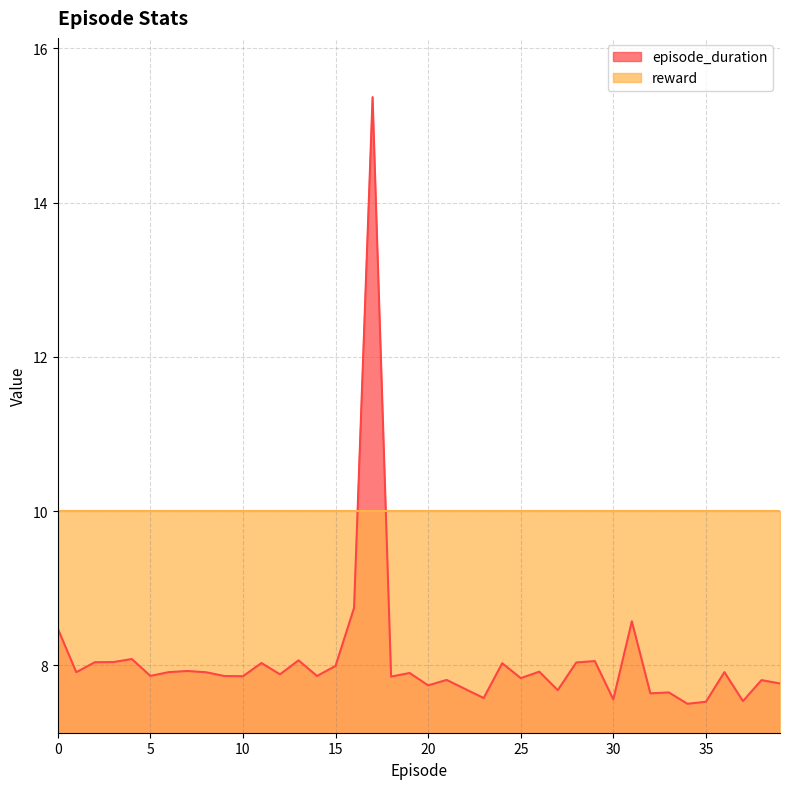

Reading right to left, list all the values displayed in this chart.

39=7.8	38=7.8	37=7.5	36=7.9	35=7.5	34=7.5	33=7.6	32=7.6	31=8.6	30=7.6	29=8.1	28=8.0	27=7.7	26=7.9	25=7.8	24=8.0	23=7.6	22=7.7	21=7.8	20=7.7	19=7.9	18=7.9	17=15.4	16=8.7	15=8.0	14=7.9	13=8.1	12=7.9	11=8.0	10=7.9	9=7.9	8=7.9	7=7.9	6=7.9	5=7.9	4=8.1	3=8.0	2=8.0	1=7.9	0=8.5